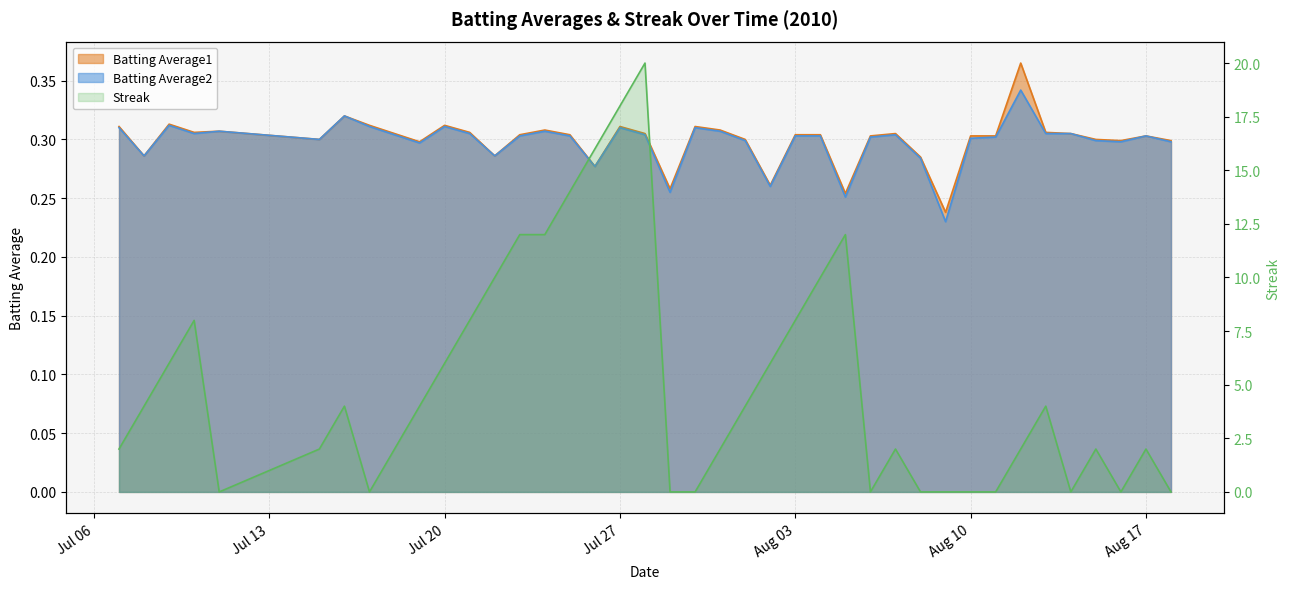

At which category is the sum across all series the highest?

2010-07-28